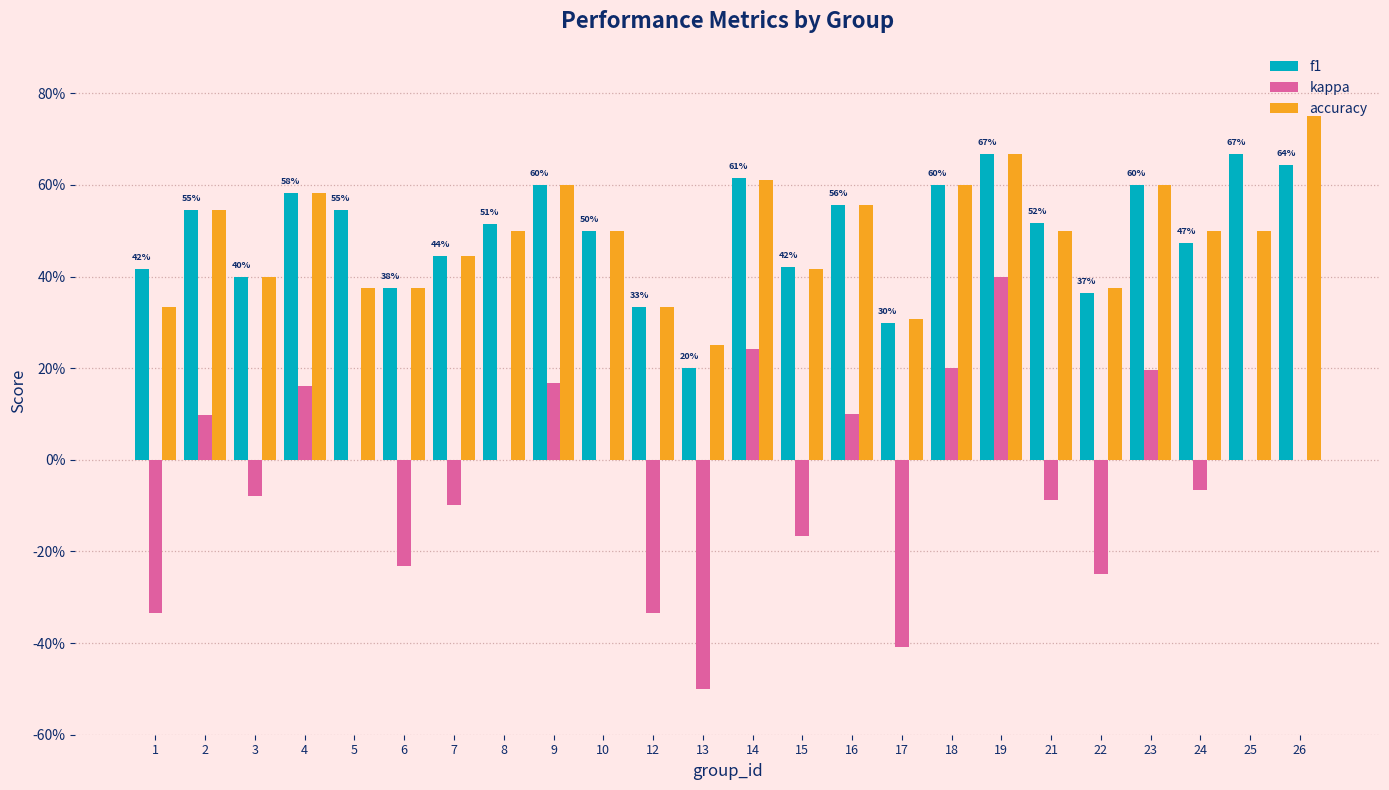

Are the bars horizontal?

No